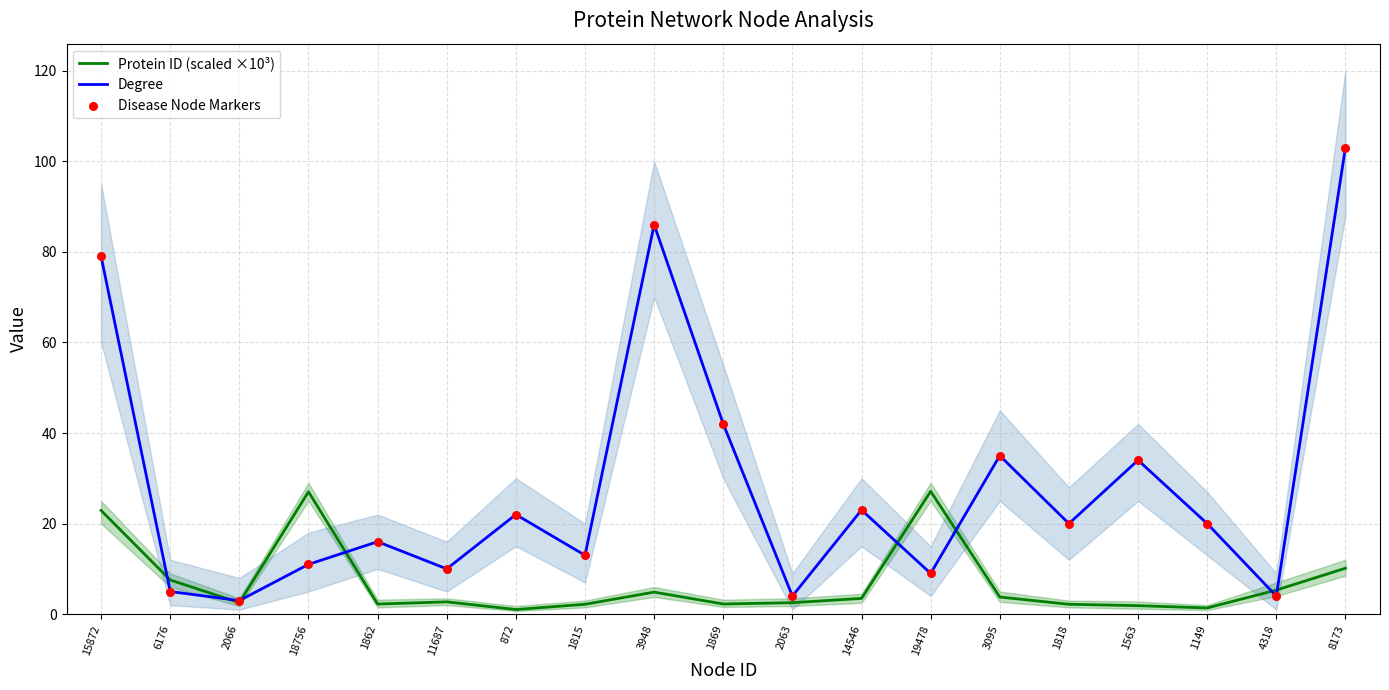

Which series has the widest spread of Y values?

Degree